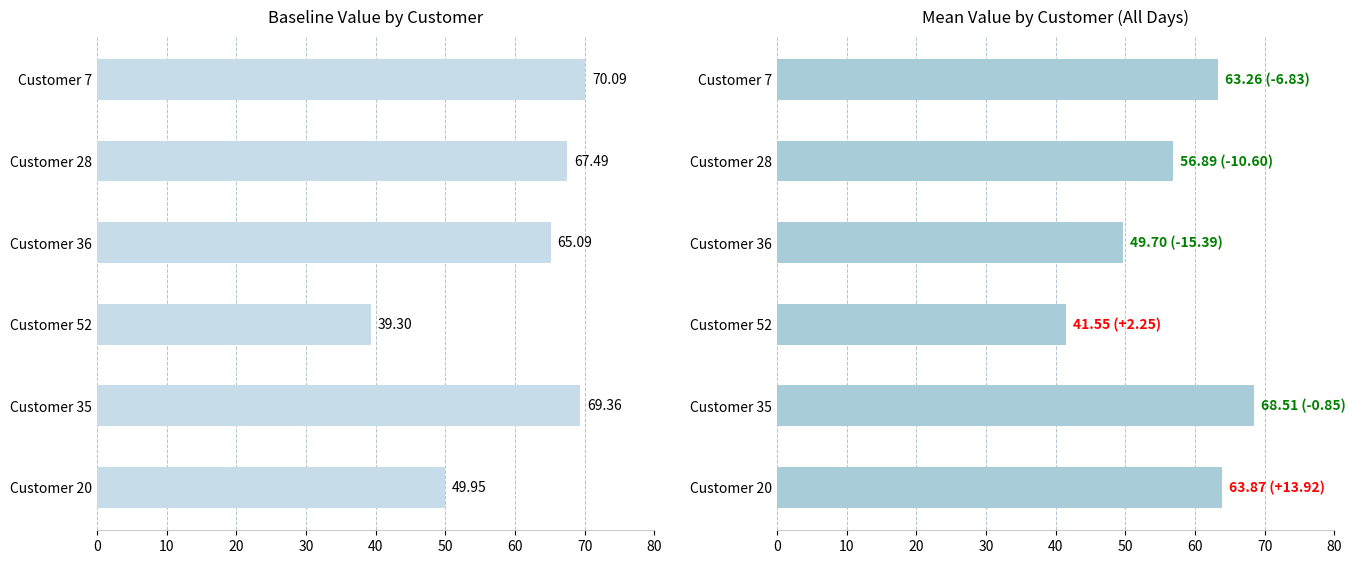

What is the difference between the maximum and second lowest values in the Mean Value series?

18.8